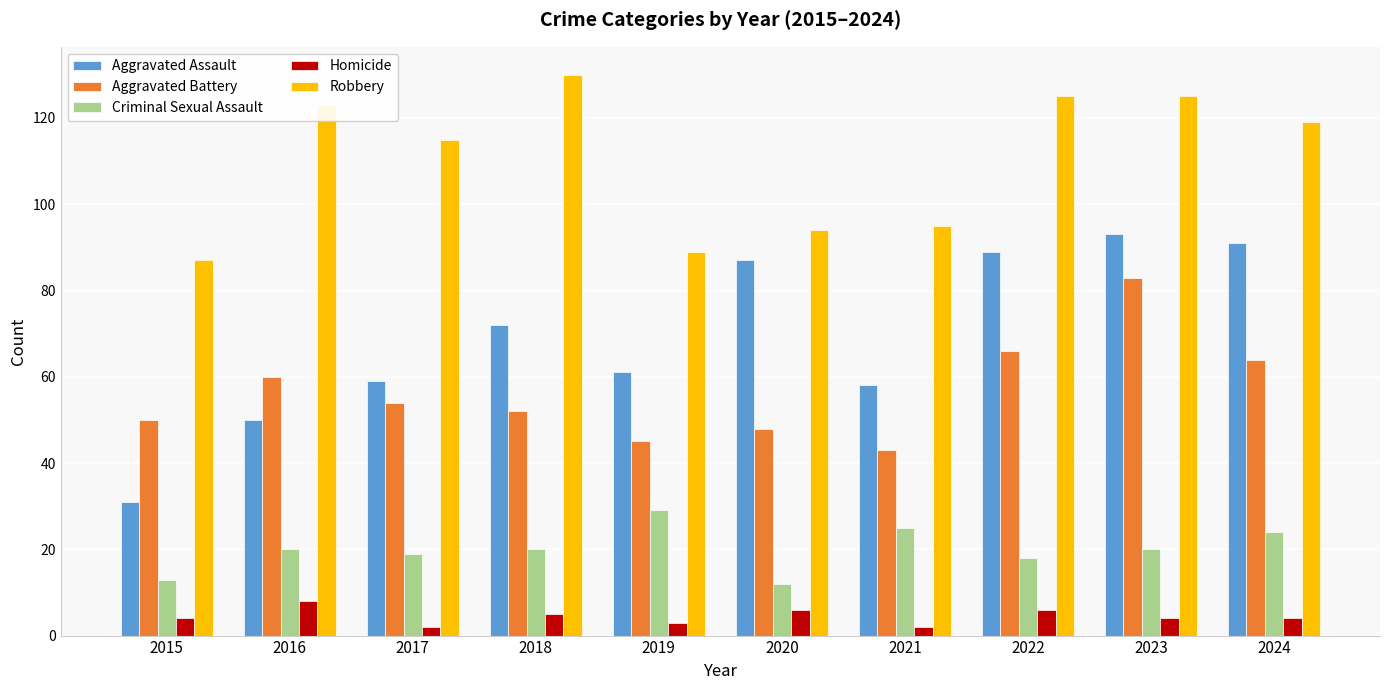

Reading right to left, extract all data points from this chart.

Aggravated Assault: 91	93	89	58	87	61	72	59	50	31
Aggravated Battery: 64	83	66	43	48	45	52	54	60	50
Criminal Sexual Assault: 24	20	18	25	12	29	20	19	20	13
Homicide: 4	4	6	2	6	3	5	2	8	4
Robbery: 119	125	125	95	94	89	130	115	123	87